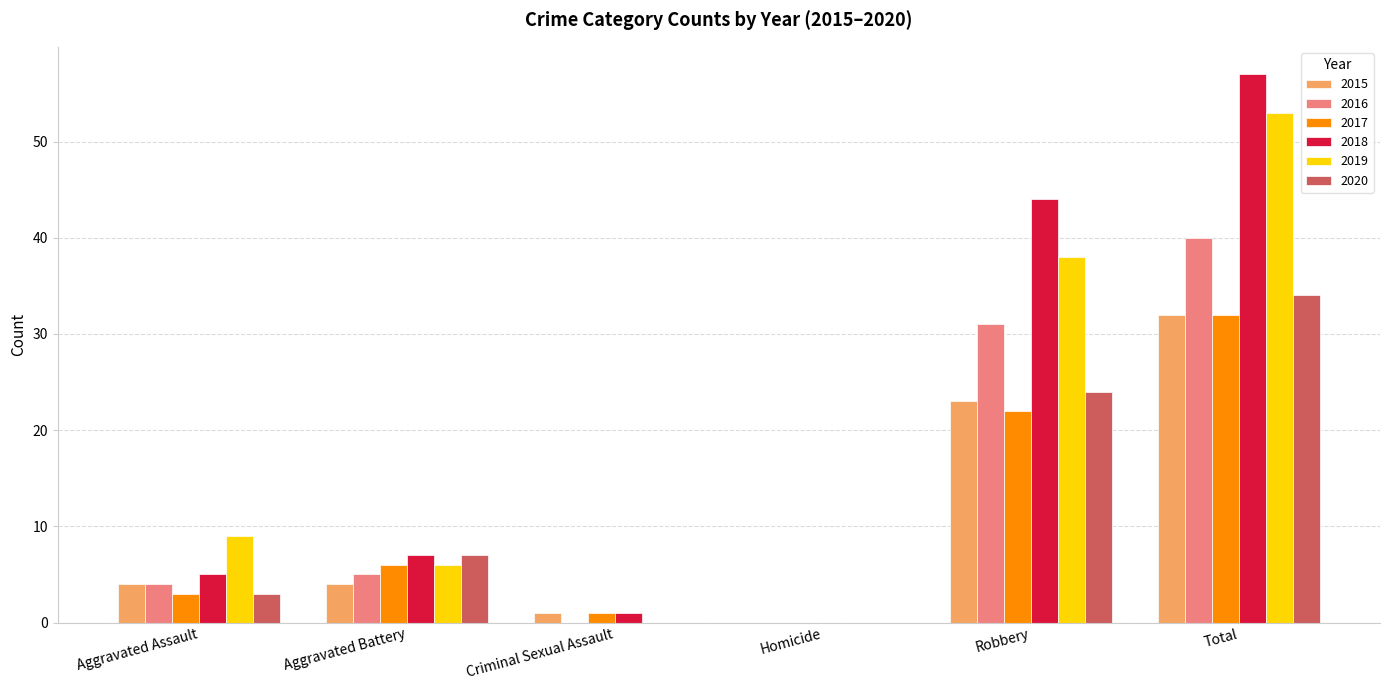

At which category is the sum across all series the highest?

Total